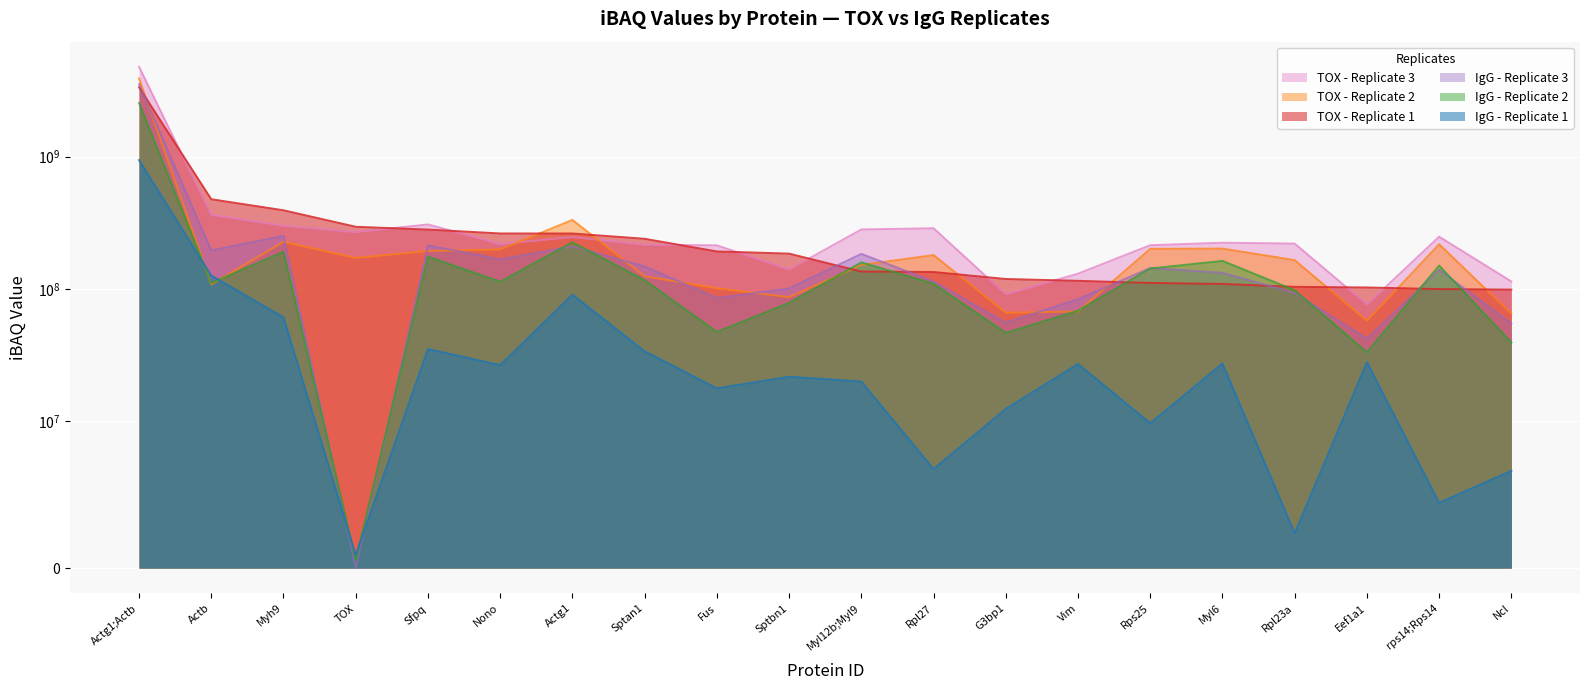

How many lines are shown in the chart?

6